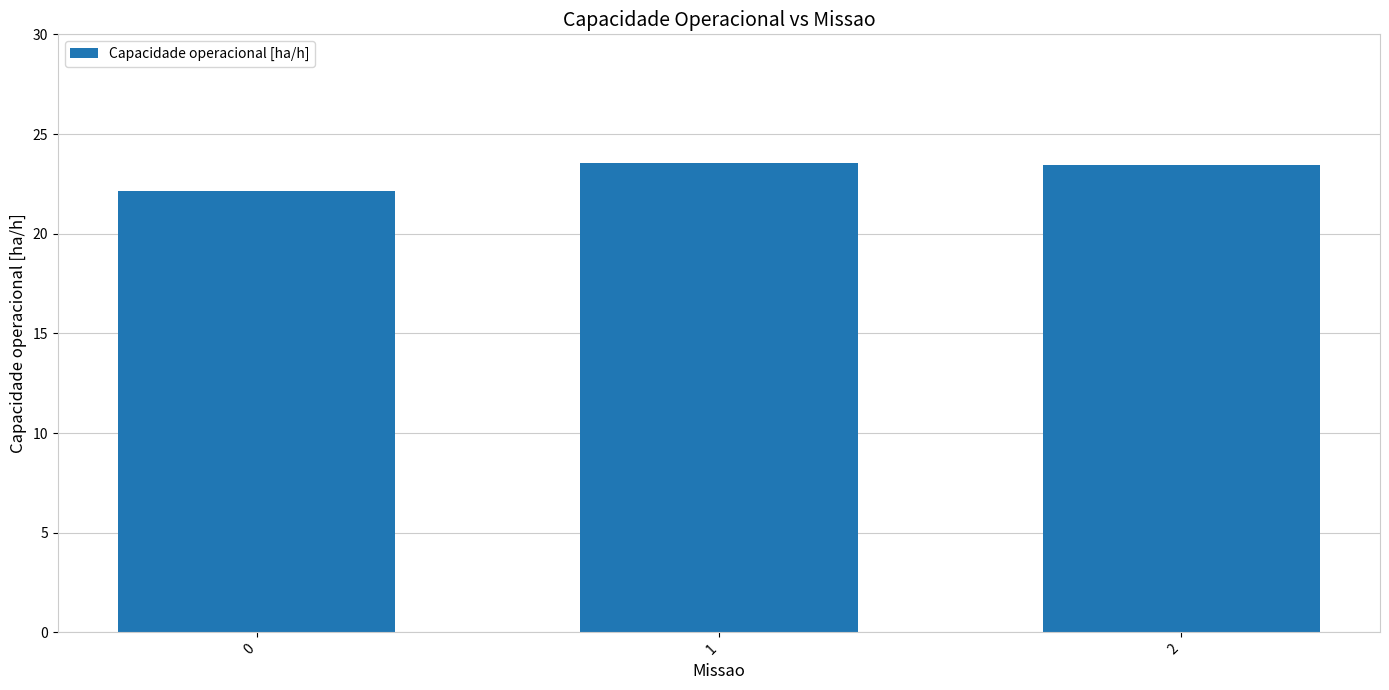

How many distinct data groups are displayed?

1